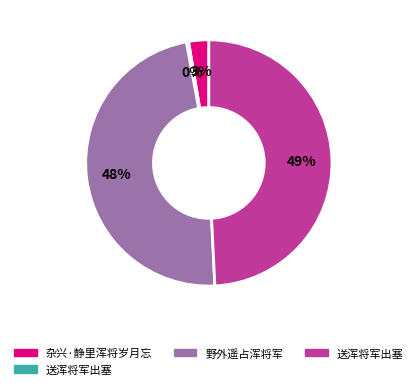

To the nearest percent, what is the difference between the largest and smallest slice percentages?

49%